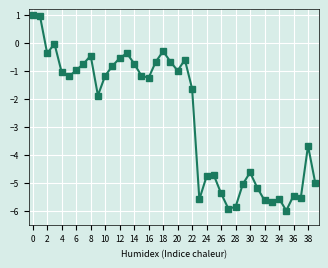

How many distinct data groups are displayed?

1